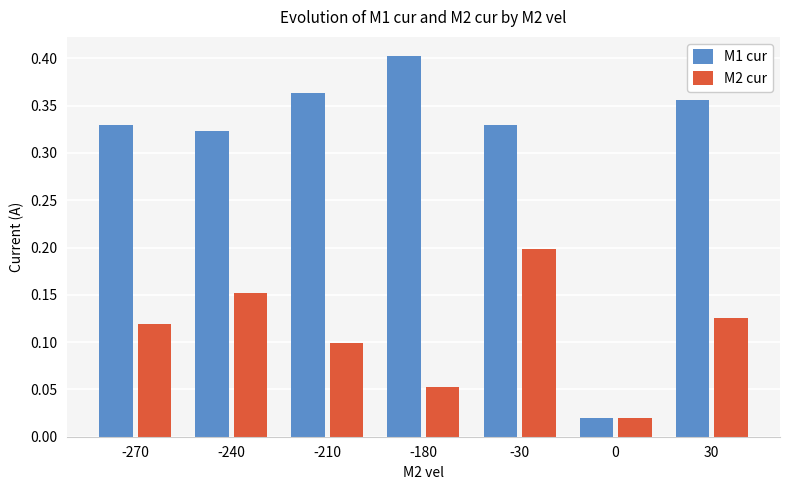

At how many categories does at least one series exceed 0?

7